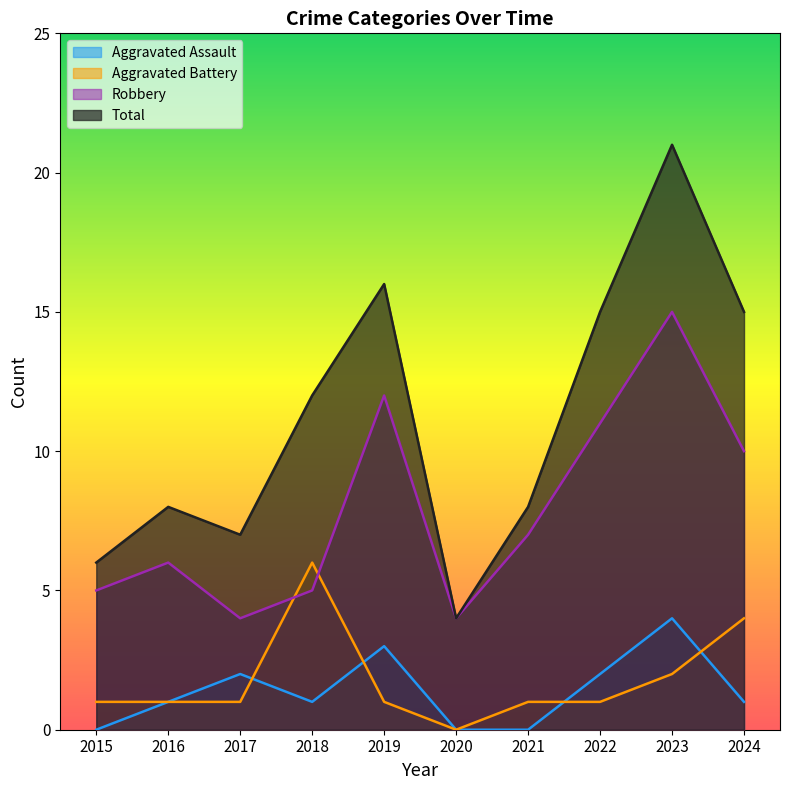

What is the value of the Aggravated Battery point at the 2nd from the left?

1